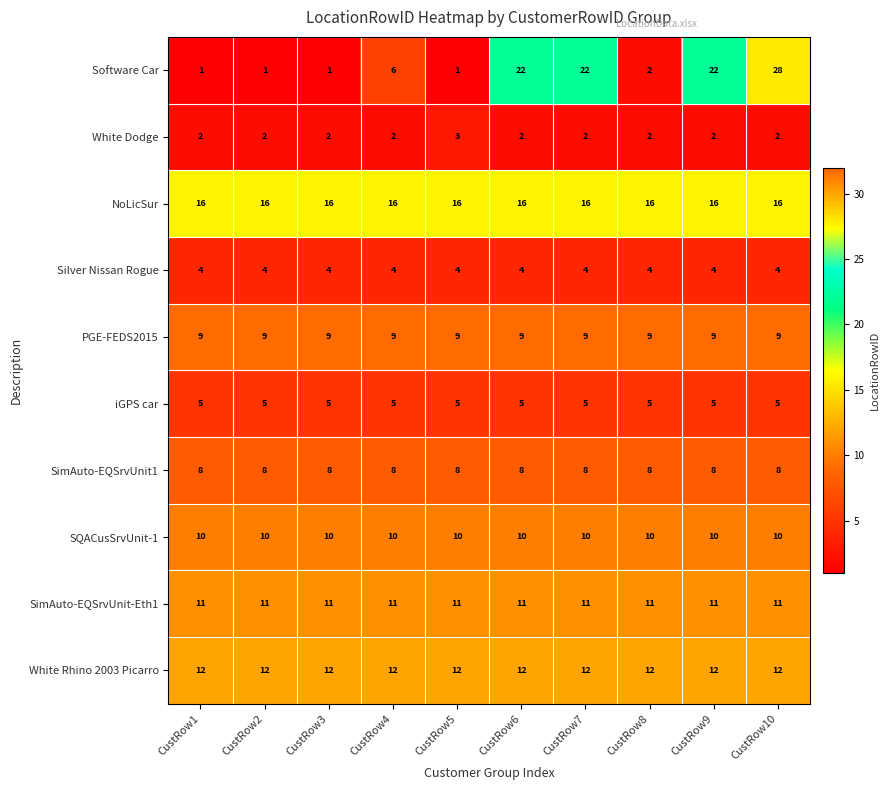

What is the maximum value shown in the chart?

28